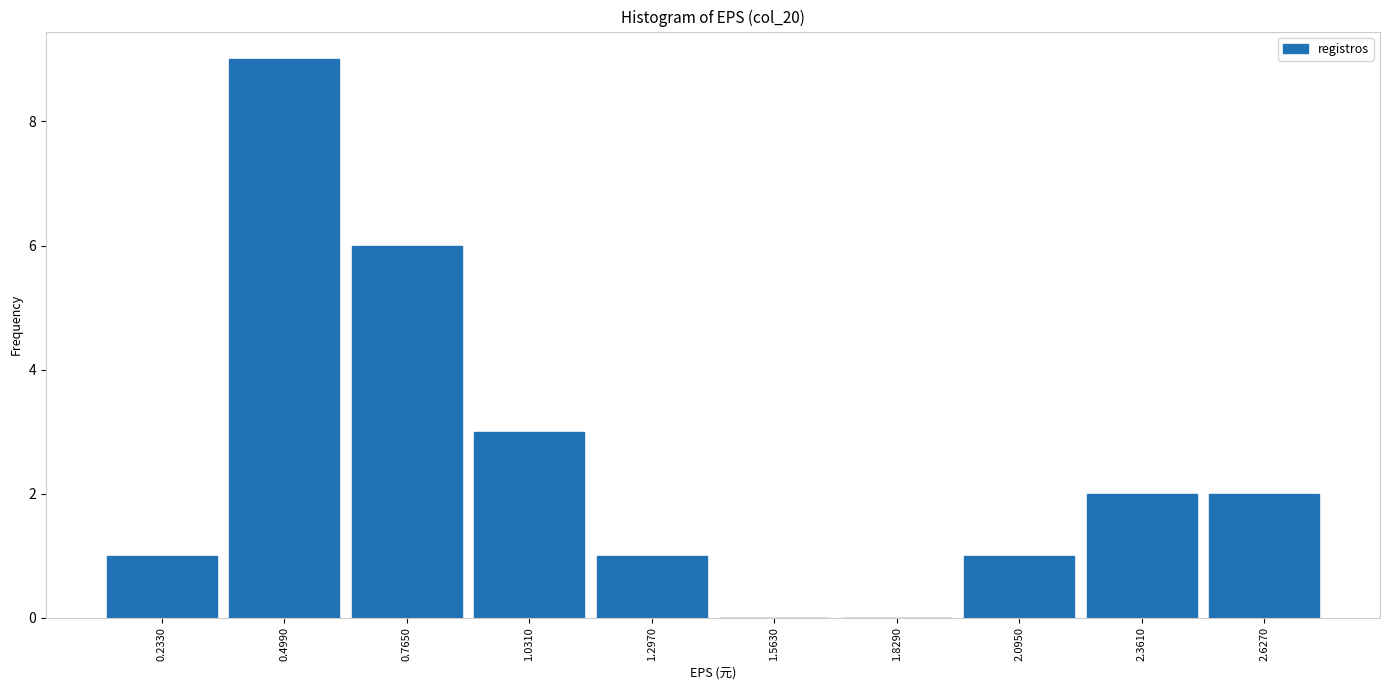

How tall is the bar that spans 1.95 to 2.25 on the x-axis? Neither the bar edges nor the heights are printed on the chart, so give them approximately, as read against the axes.

1